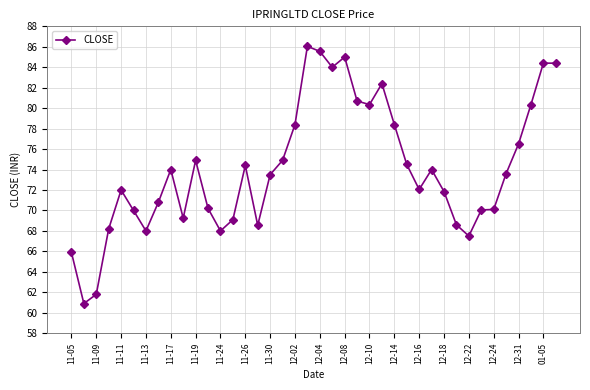

True or false: the data has more than 2 interior local peaks.

True